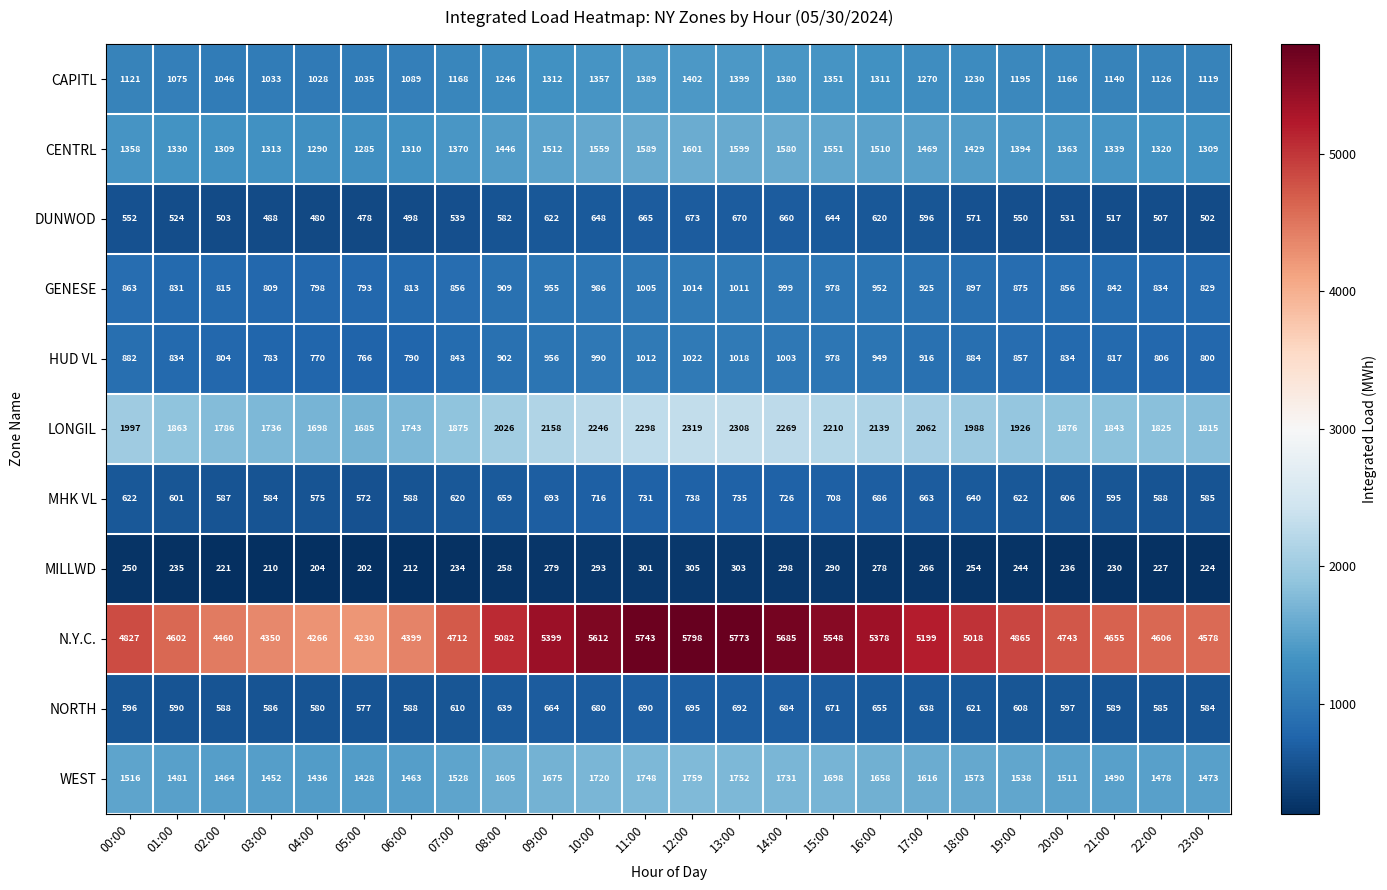

Rank the series at 12:00 from highest to lowest value.

N.Y.C., LONGIL, WEST, CENTRL, CAPITL, HUD VL, GENESE, MHK VL, NORTH, DUNWOD, MILLWD